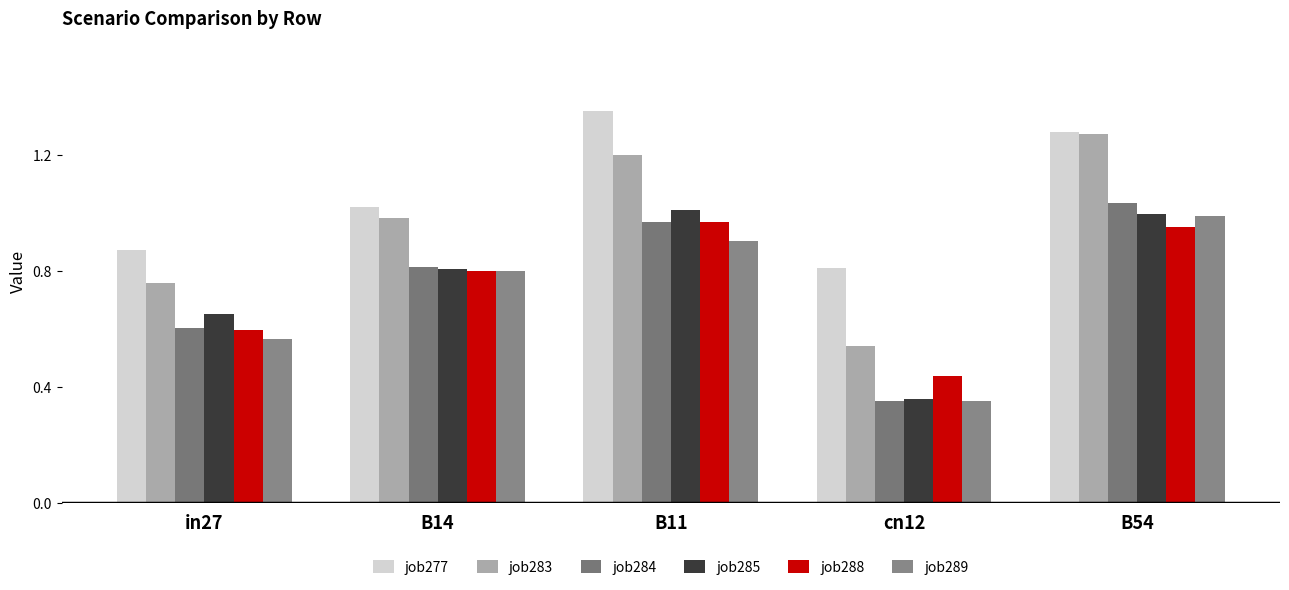

What is the label of the 3rd bar from the right?

B11